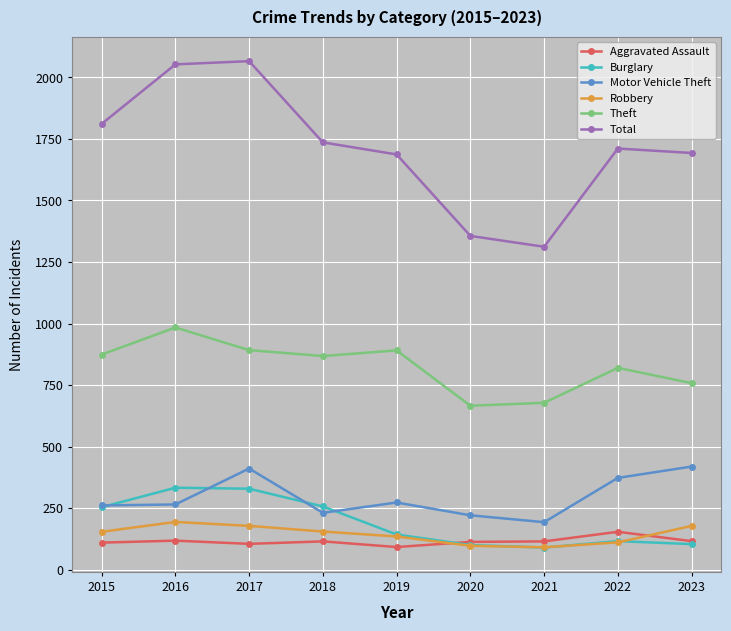

What is the lowest value of the Theft series?

666